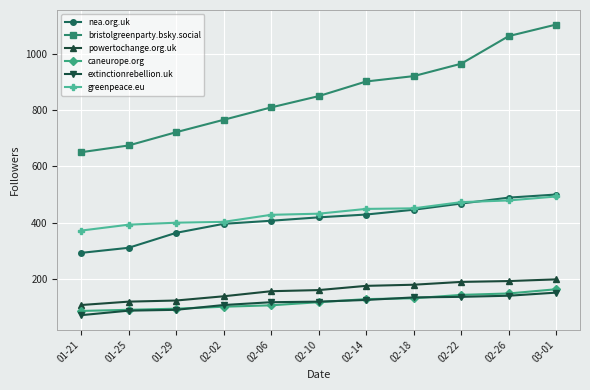

At which category does the chart reach its peak across all series?

03-01